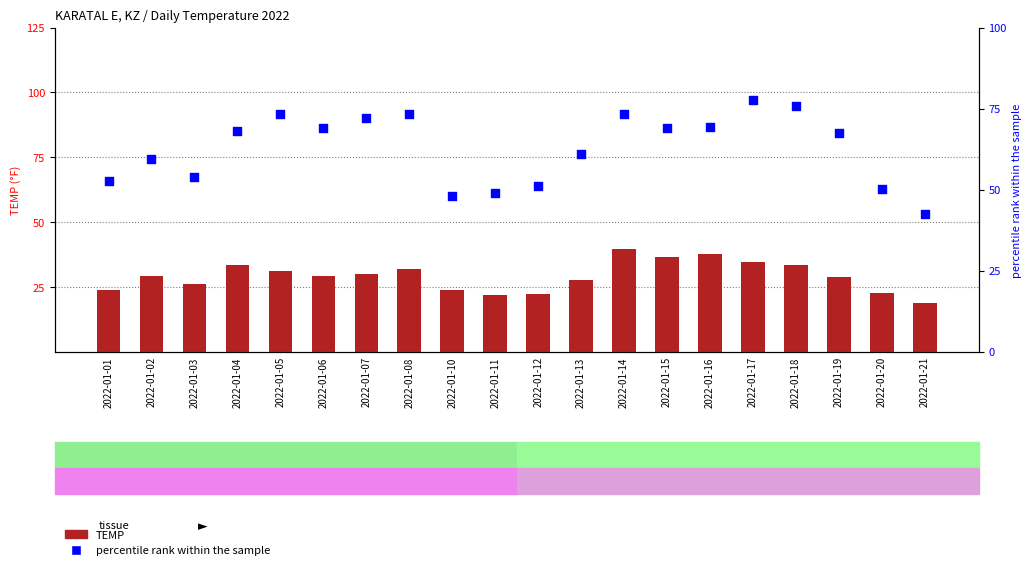

At which category is the sum across all series the highest?

2022-01-14